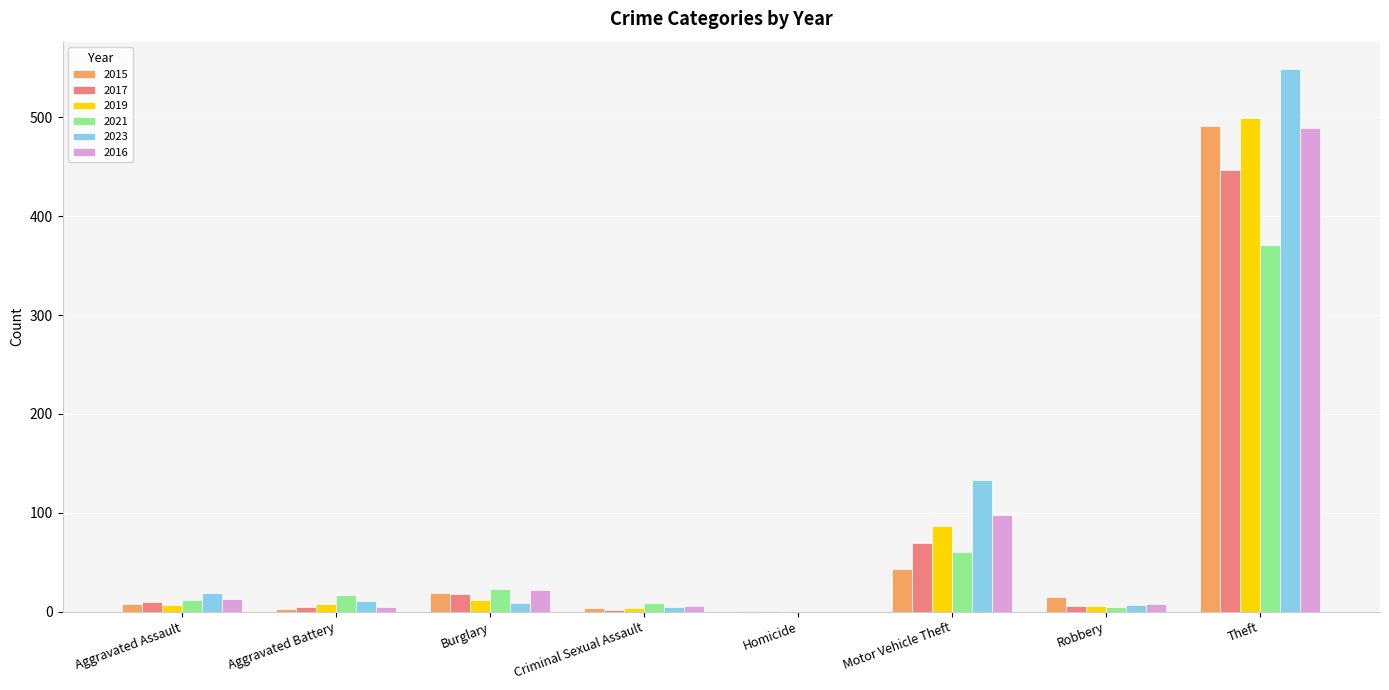

True or false: 2015 has a value of 15 at Robbery.

True